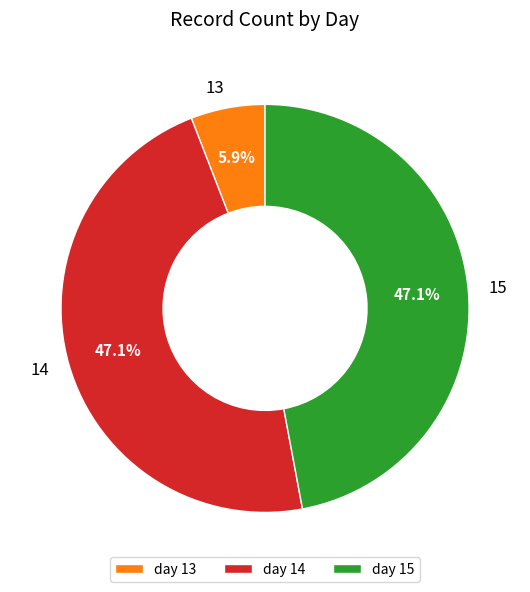

How many slices are in this pie chart?

3